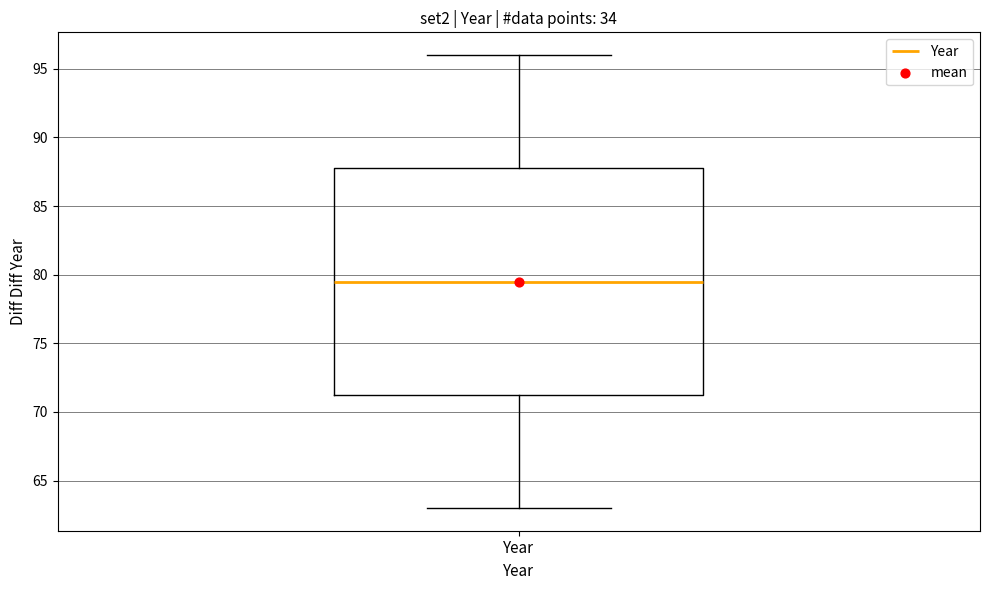

Transcribe this box plot: give where the median line is, the range the box spans, and where the two whiskers end, as read against the y-axis. The values are not printed on the chart, so give them approximately, as read against the axis.

median 79.5, box 71.5 to 88.0, whiskers 63.0 to 96.0